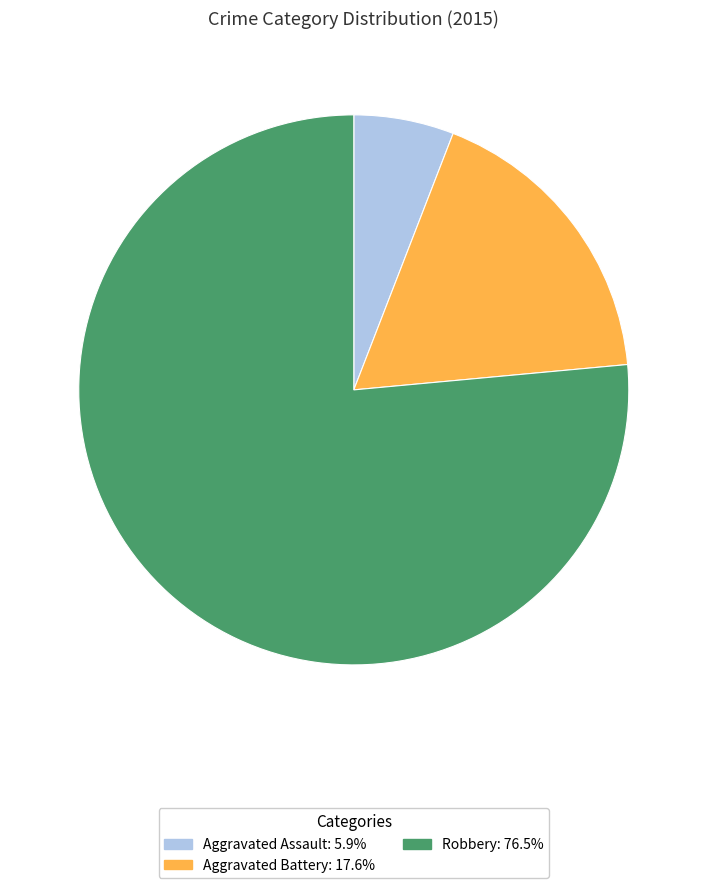

True or false: Aggravated Assault accounts for 6% of the total.

True